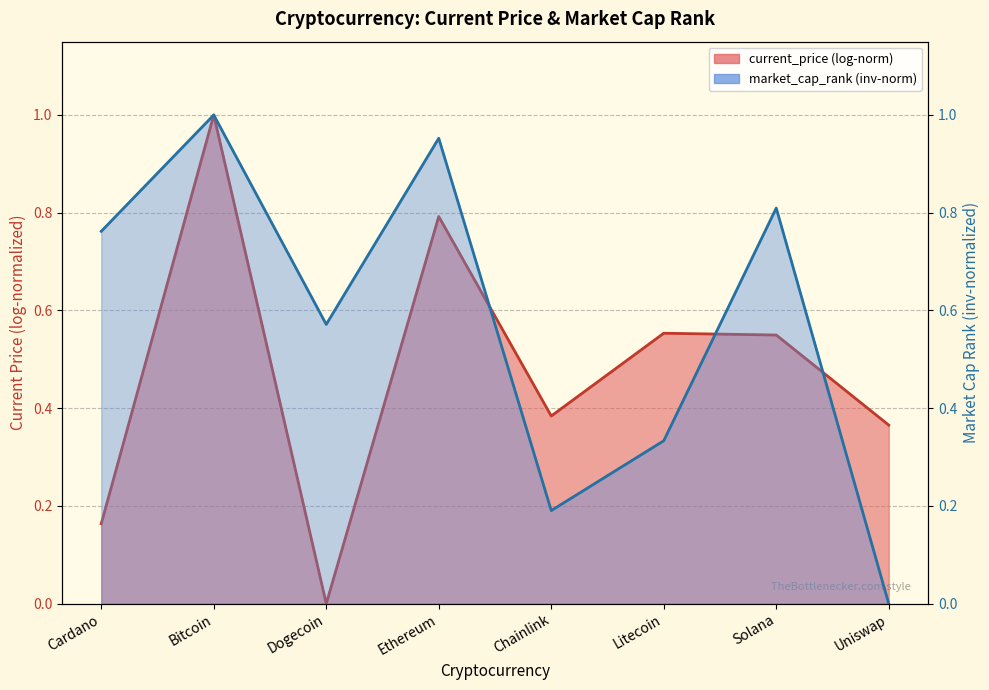

True or false: the data shows 0.8 at Solana.

True